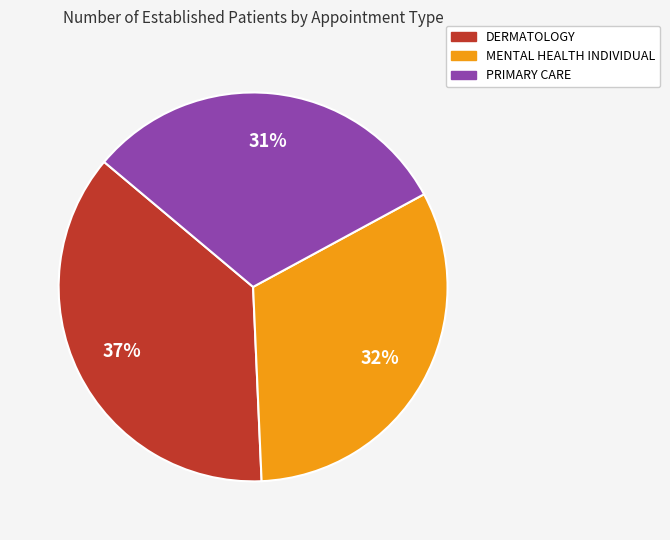

Rank the categories by value from highest to lowest.

DERMATOLOGY, MENTAL HEALTH INDIVIDUAL, PRIMARY CARE